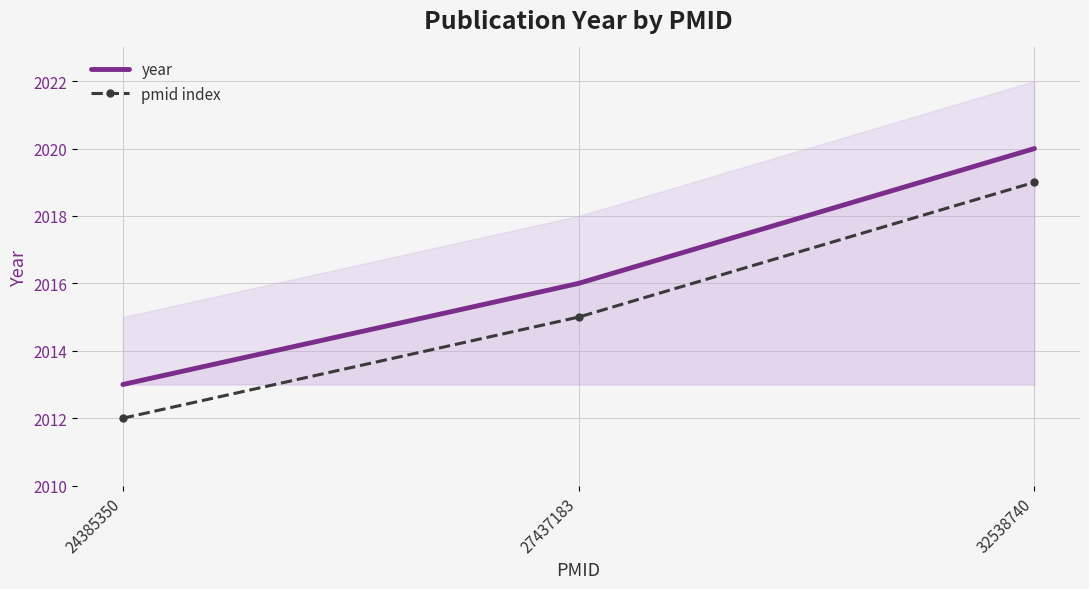

At which label is year closest to 2016?

27437183